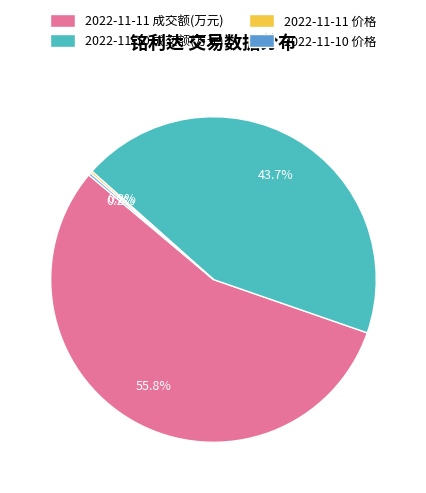

What portion of the pie excludes 2022-11-10 成交额(万元)?

56.3%